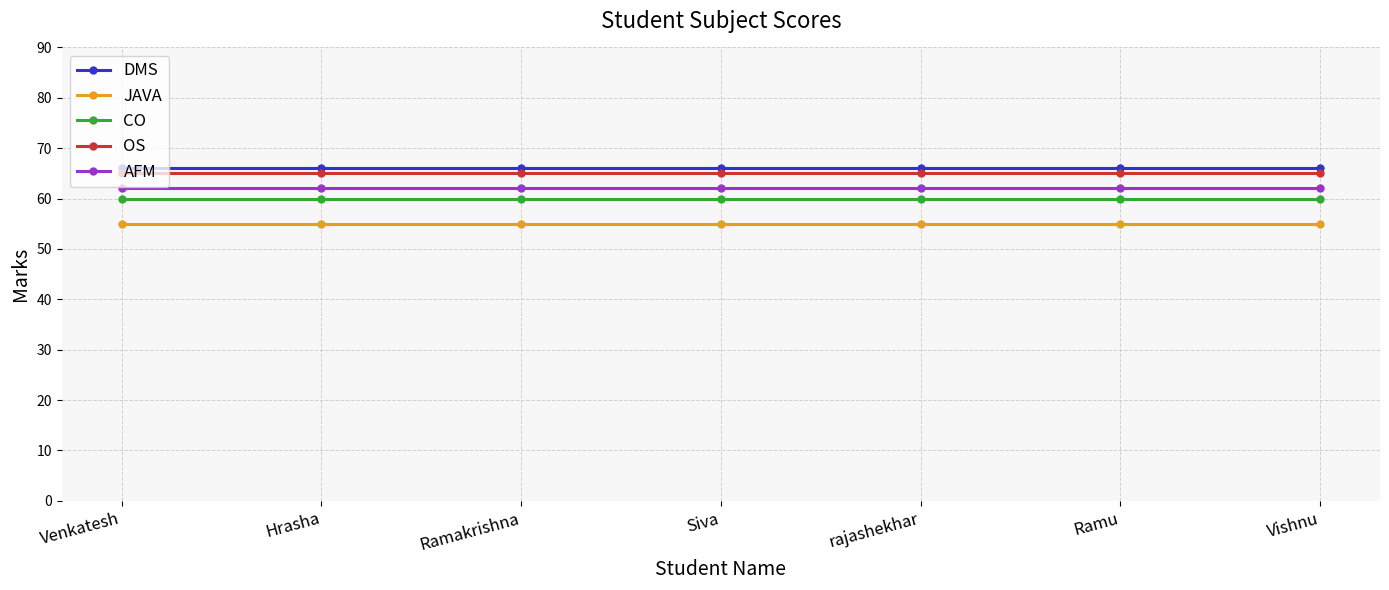

What is the average value of the OS series?

65